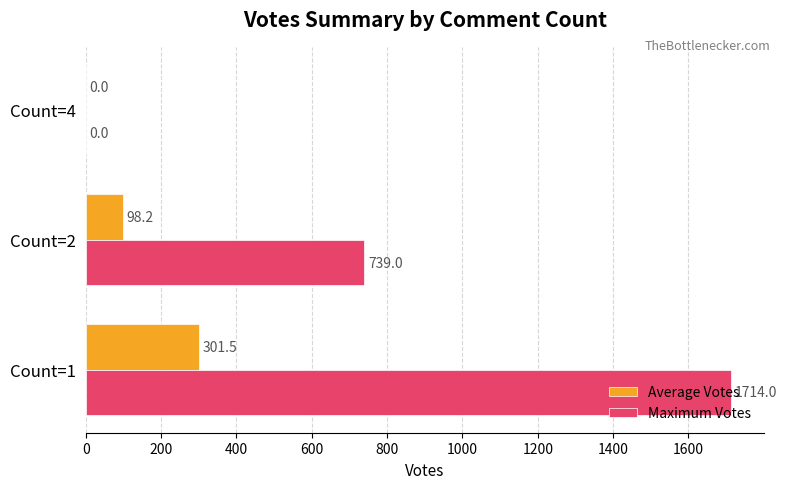

Which series has the largest total across all categories?

Maximum Votes